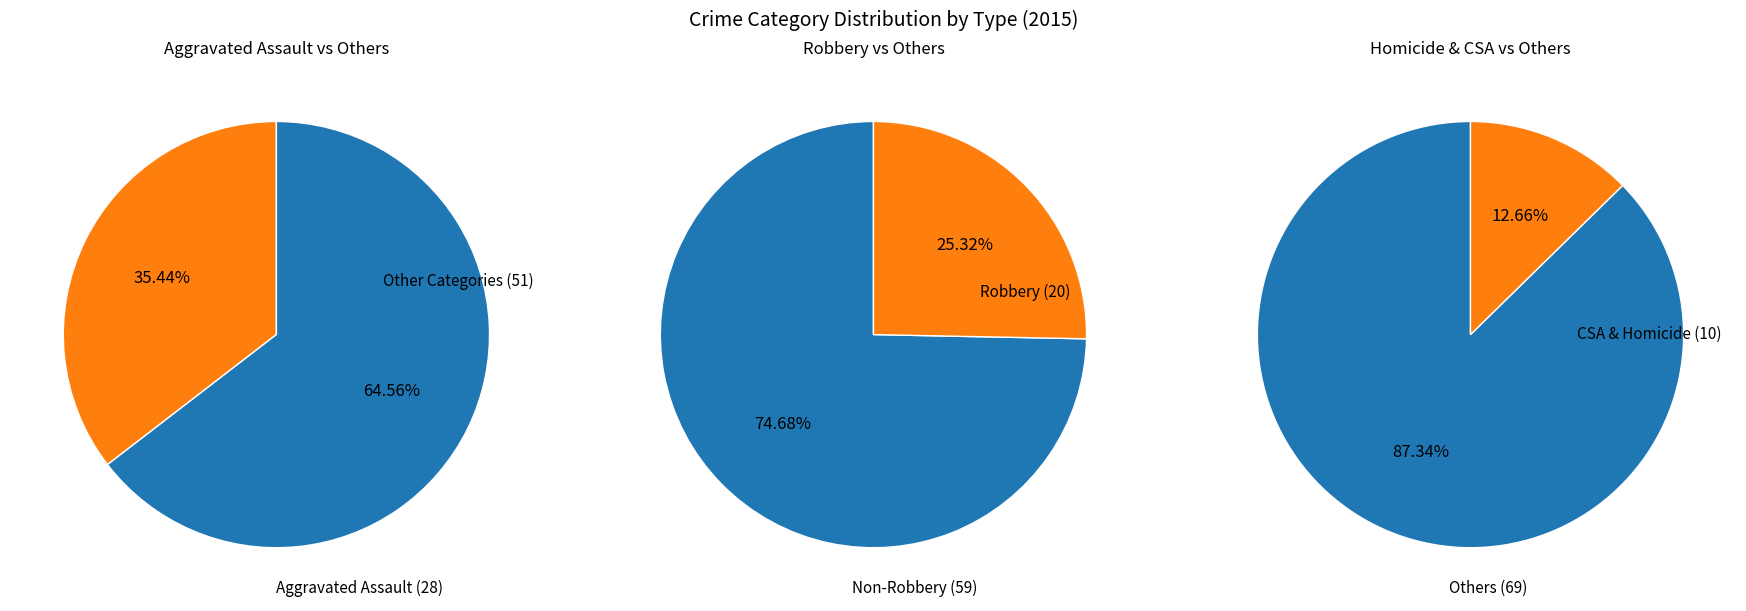

To the nearest percent, what portion does Robbery represent?

25%